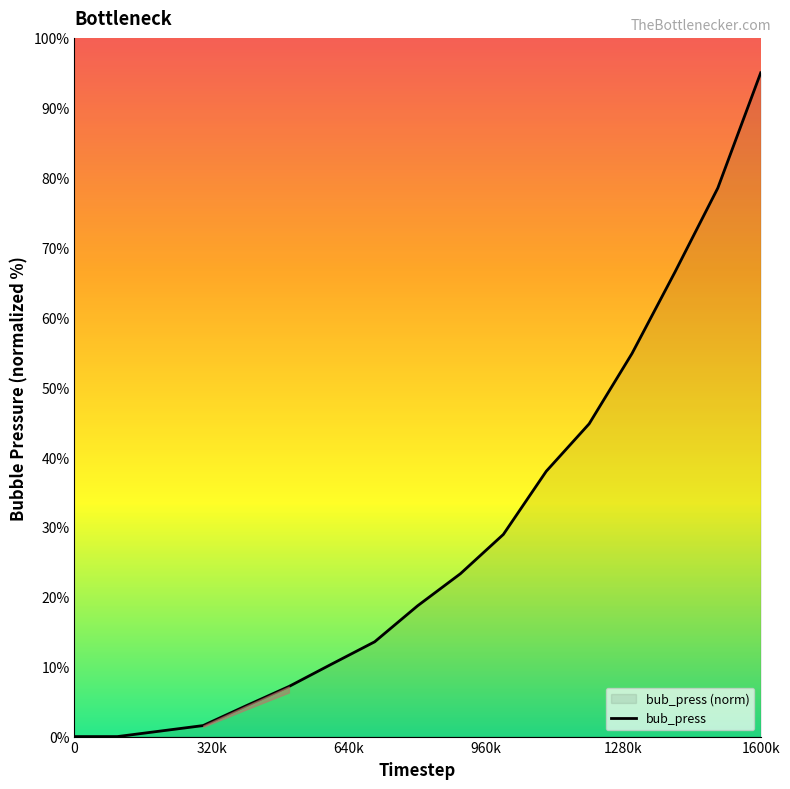

What is the sum of all values?

485.6